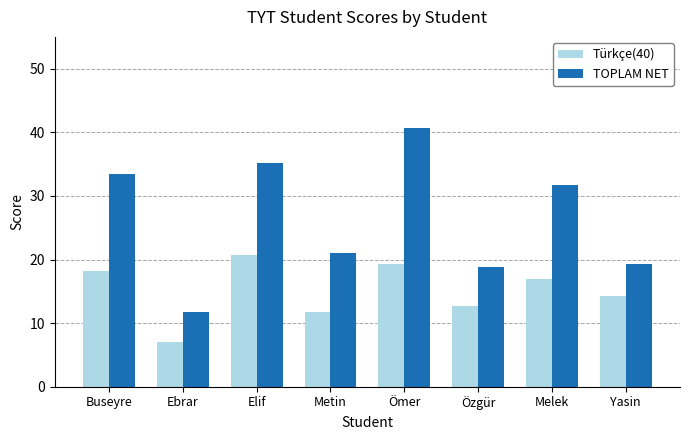

What is the difference between the second highest and second lowest values in the TOPLAM NET series?

16.5